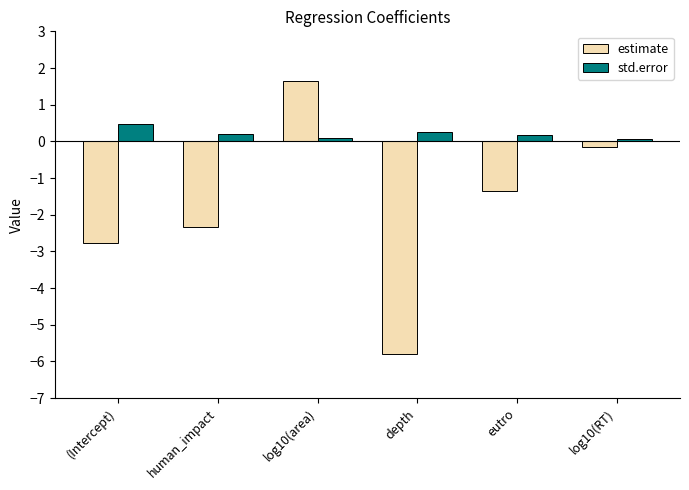

Which category has the highest value in the std.error series?

(Intercept)